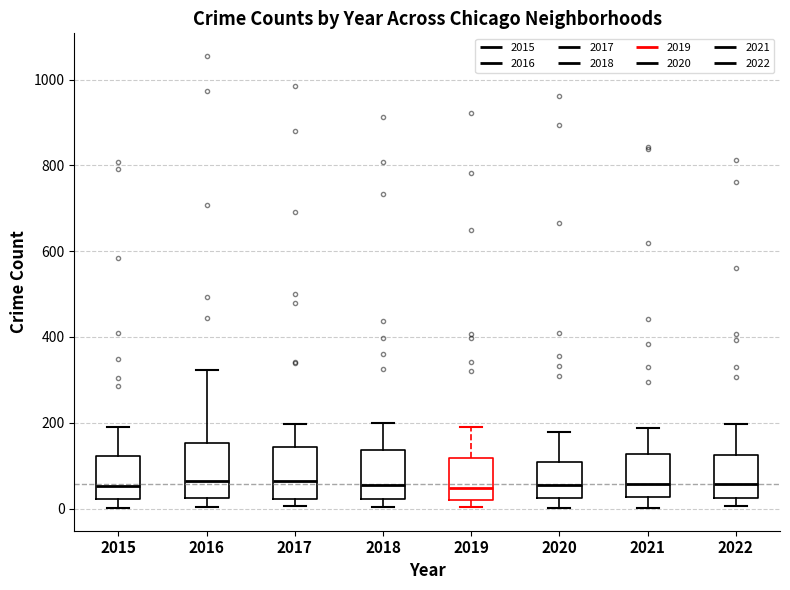

Where does the upper whisker of the box at x = 2015 end on the y-axis? The values are not printed on the chart, so give them approximately, as read against the axis.

200